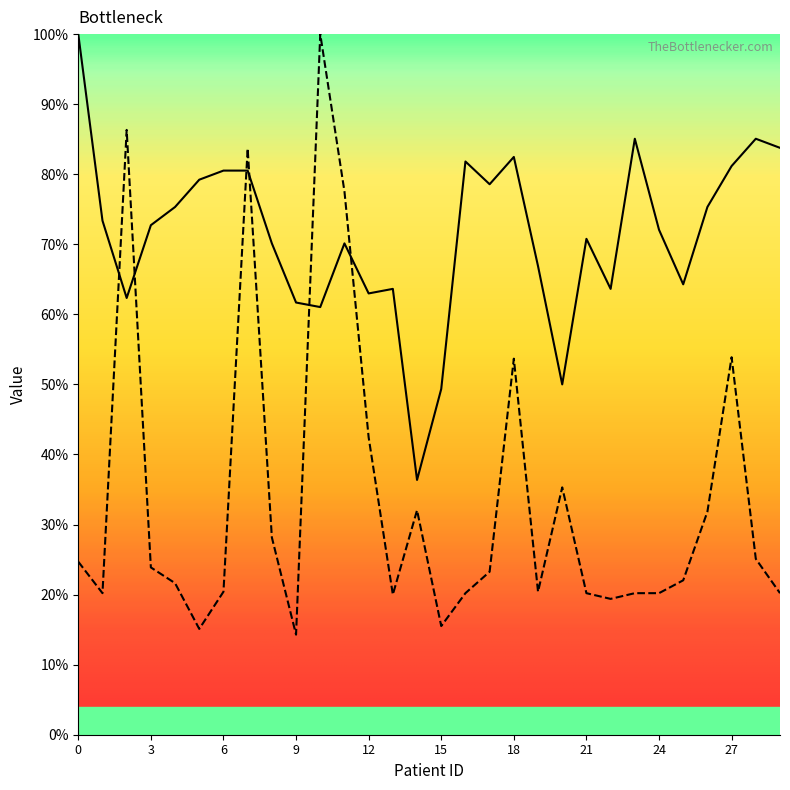

At which category is the sum across all series the highest?

7